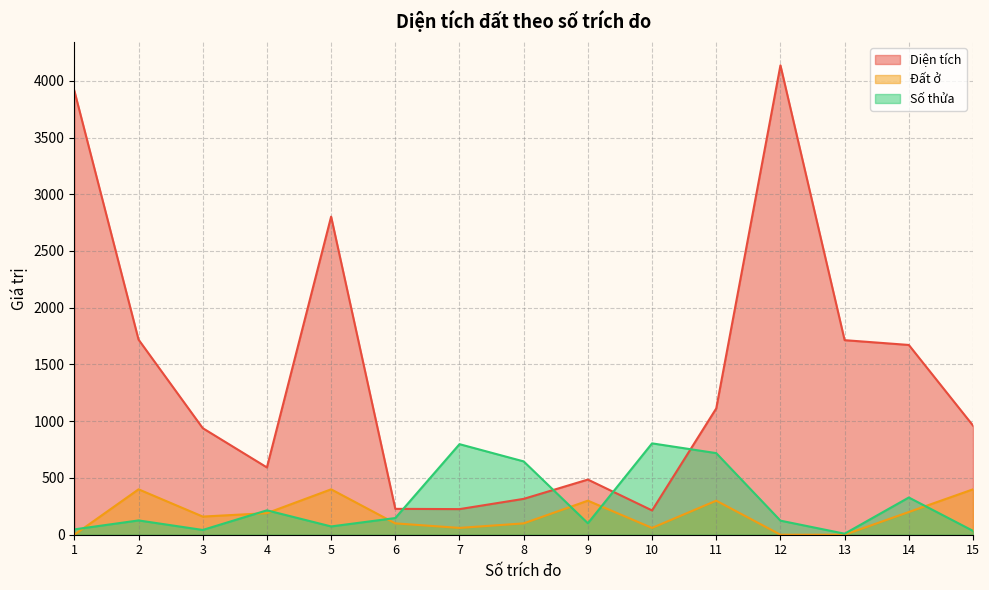

True or false: Số thửa has more than 1 points higher than both neighbors.

True